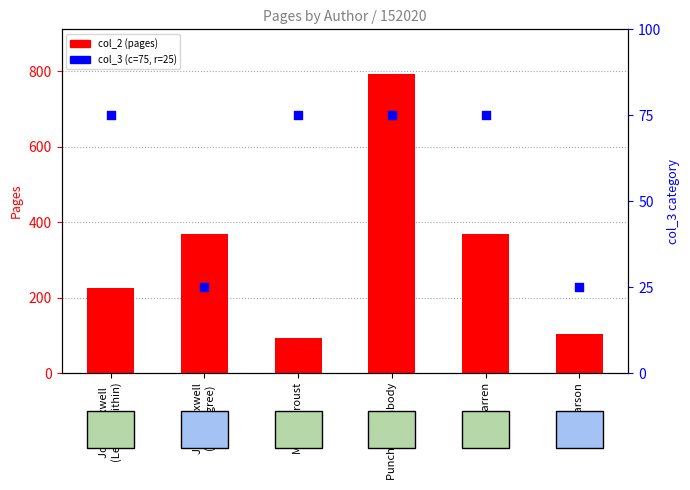

Which series reaches the maximum Y coordinate?

col_2